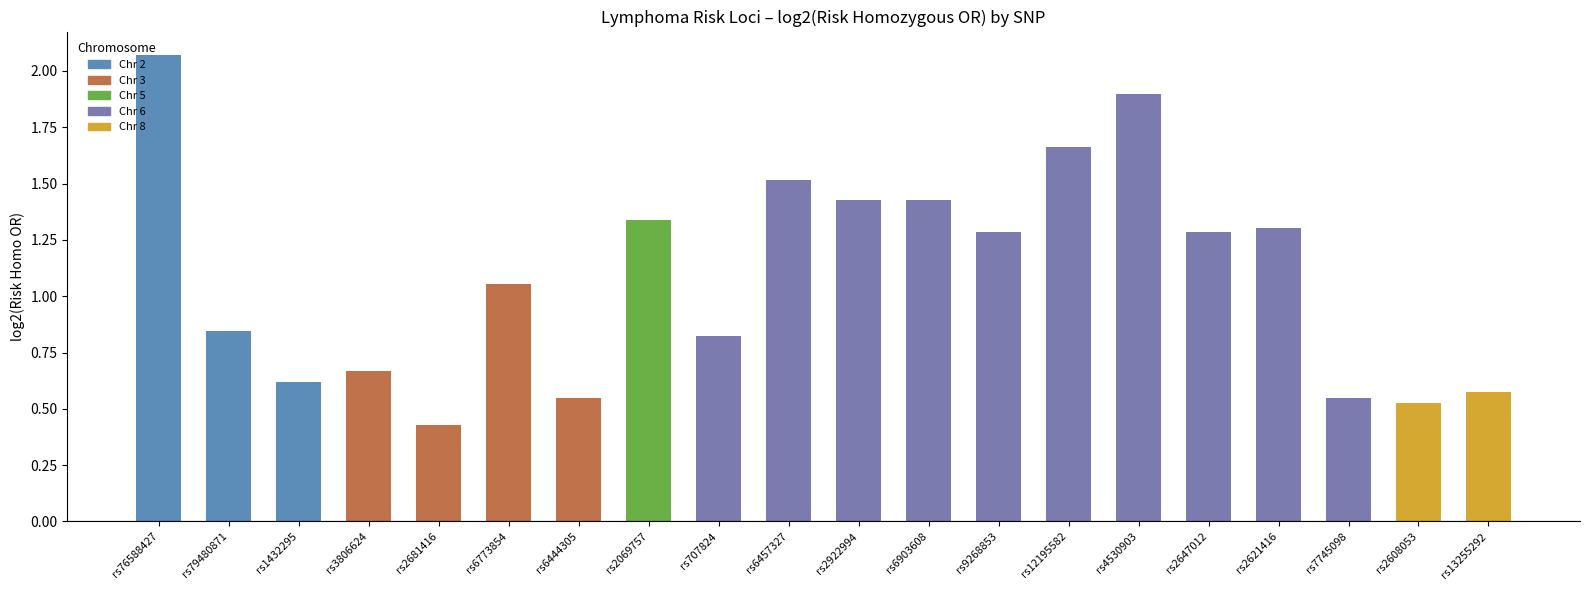

Is it true that the value at rs6773854 is 1.7?

False